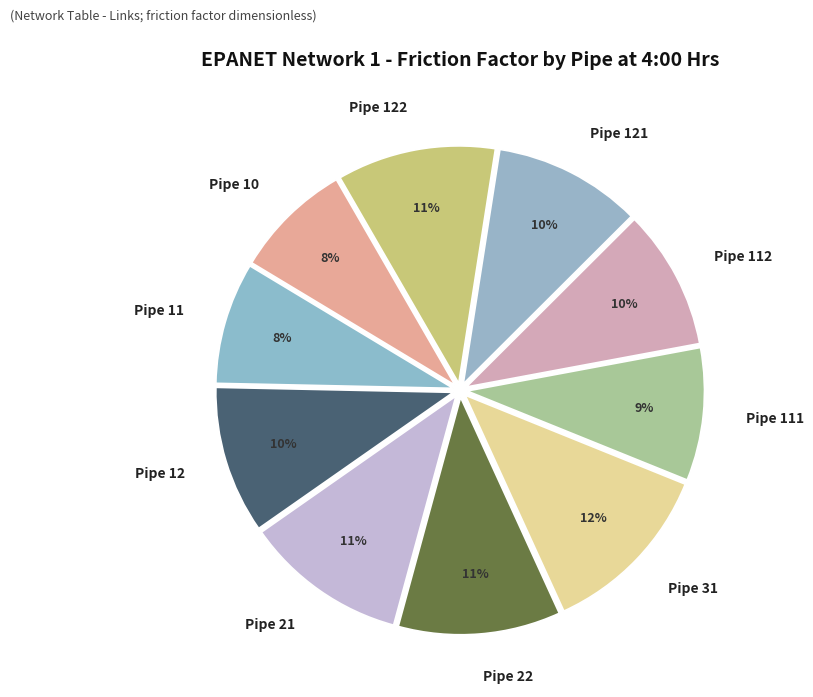

Is the sum of Pipe 122 and Pipe 31 greater than half?

No